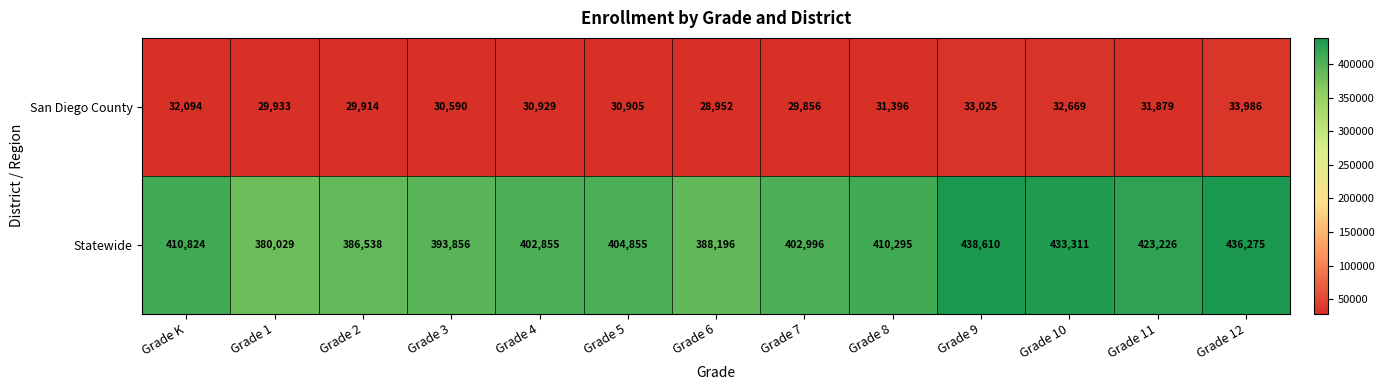

What is the spread (max minus min) of values at Grade 9?

405585